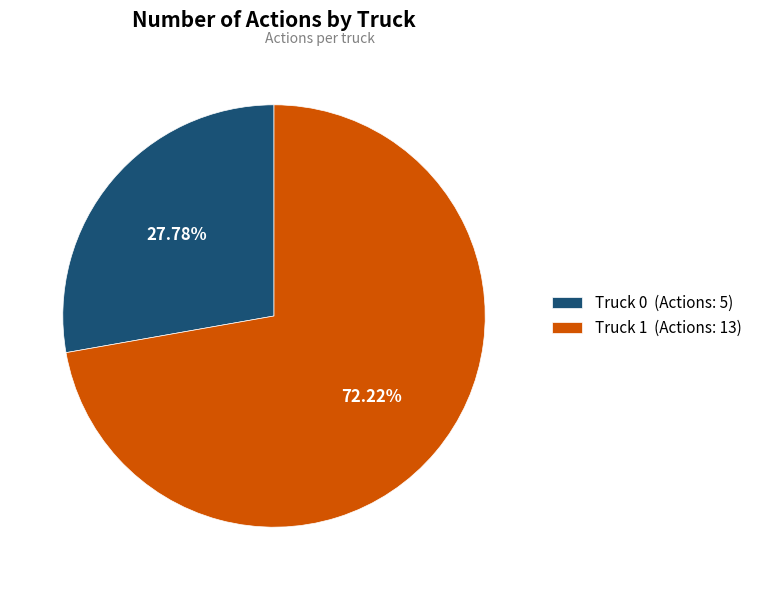

To the nearest percent, what percentage of the pie is Truck 1?

72%